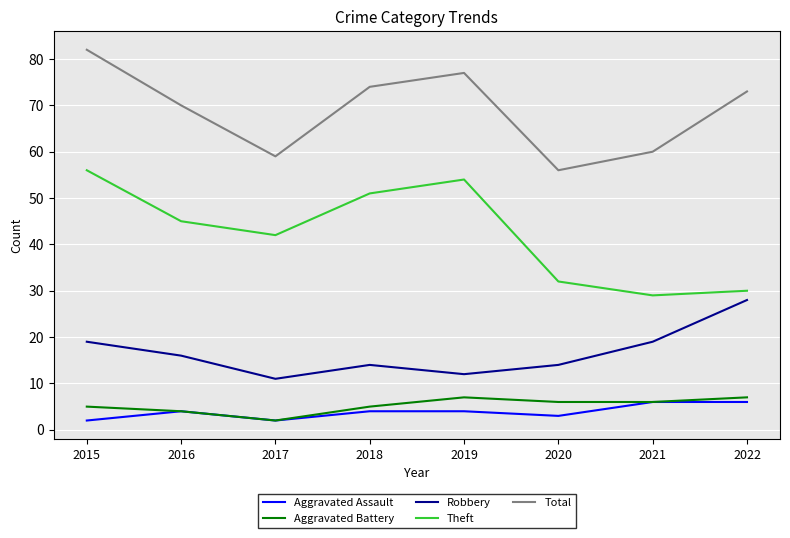

Is it true that Total equals 32 at 2017?

False